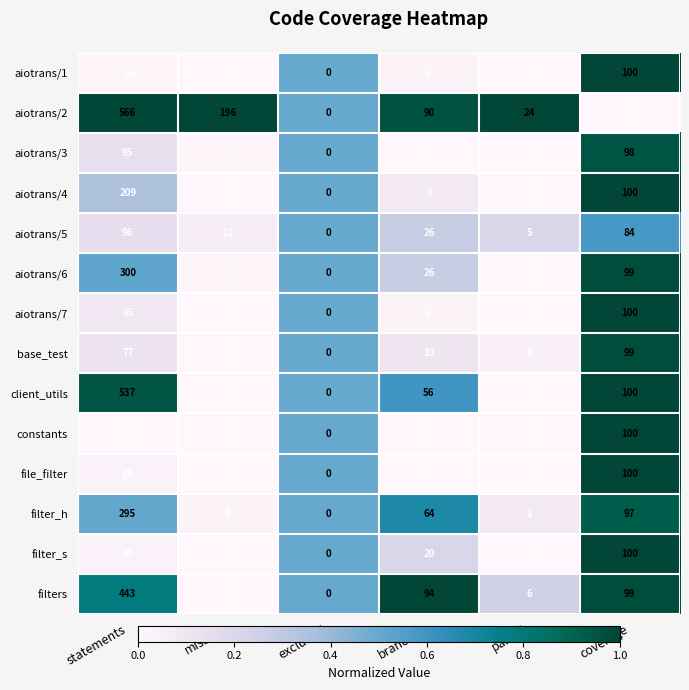

What is the spread (max minus min) of values at partial?

24